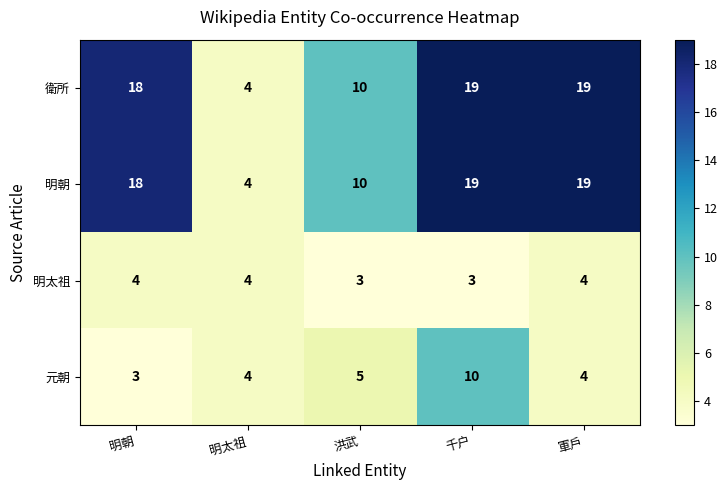

What is the minimum value for 明朝?

4